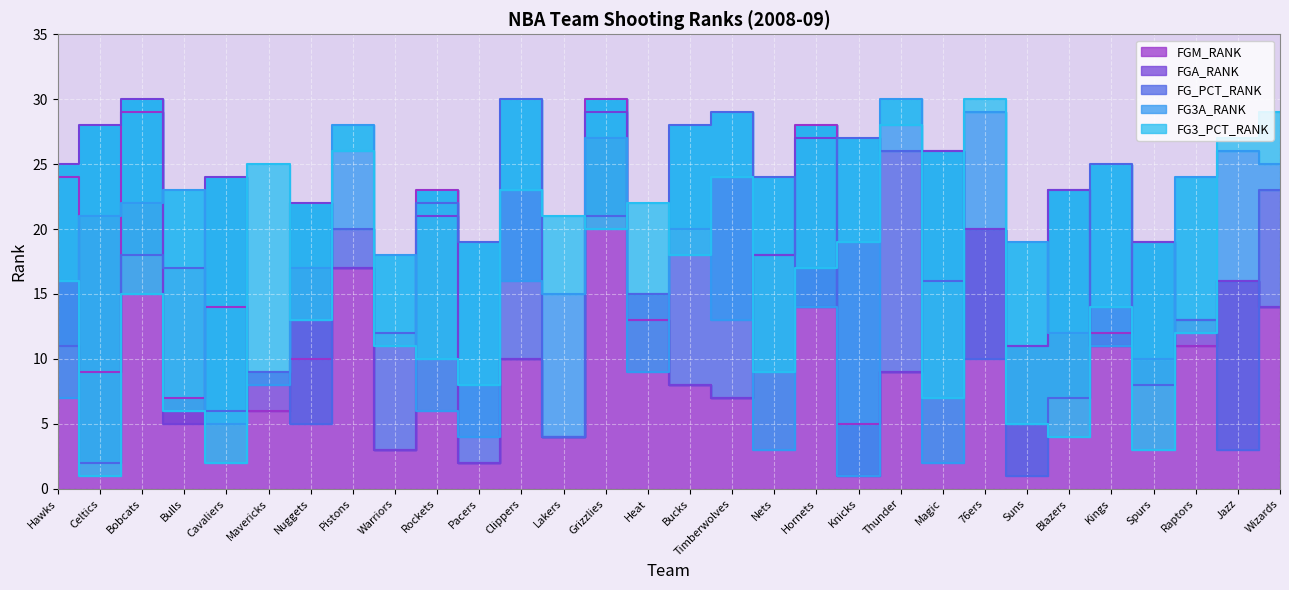

What is the label of the 22nd point from the right?

Warriors